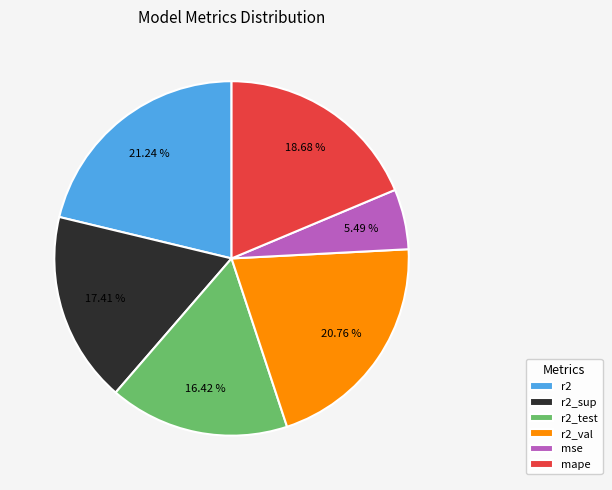

Count the number of slices in the pie.

6